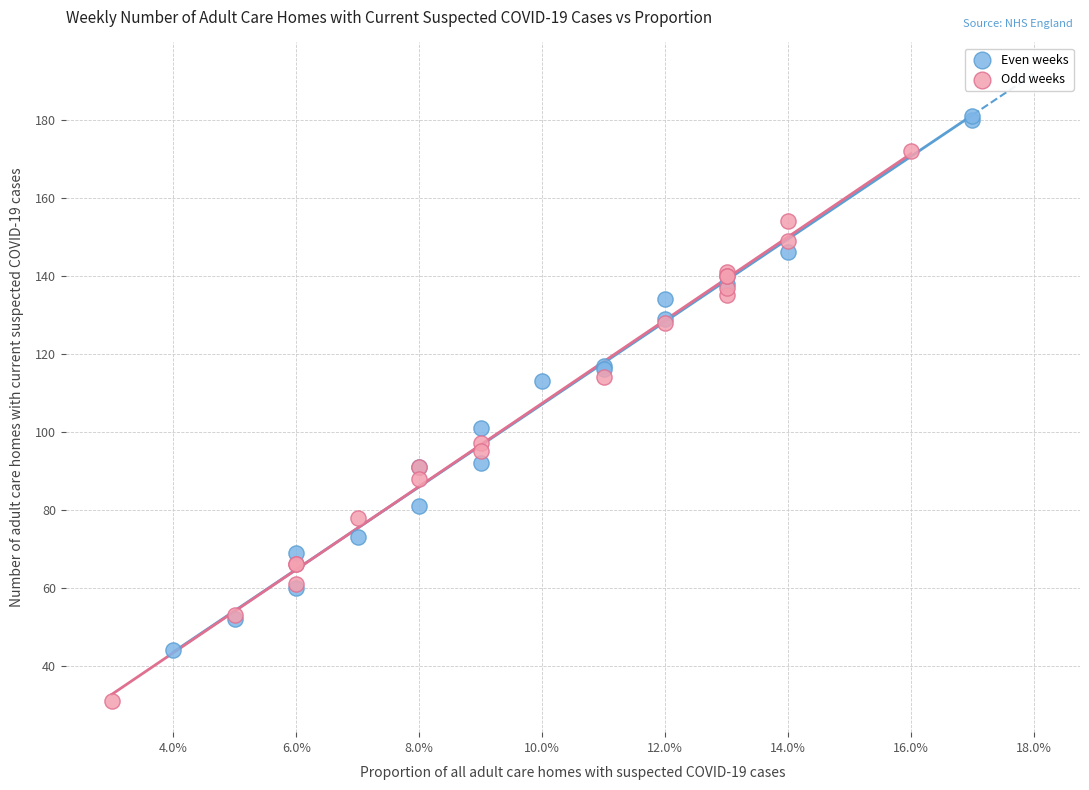

What are all the series names shown in the legend?

Even weeks, Odd weeks